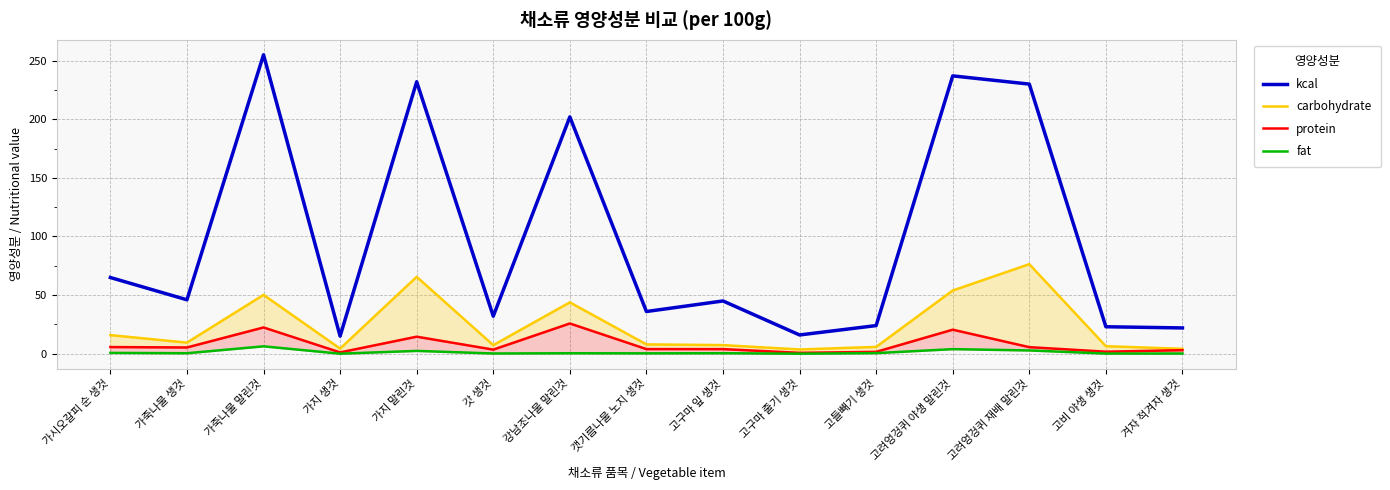

Reading left to right, extract all data points from this chart.

kcal: 65.0	46.0	255.0	15.0	232.0	32.0	202.0	36.0	45.0	16.0	24.0	237.0	230.0	23.0	22.0
carbohydrate: 15.9	9.5	50.2	4.4	65.6	7.3	43.8	8.0	7.3	3.6	5.8	53.9	76.4	6.4	4.2
protein: 5.7	5.3	22.4	1.1	14.5	3.5	25.8	3.9	3.9	0.8	1.6	20.5	5.6	1.7	3.0
fat: 0.7	0.4	6.3	0.0	2.4	0.2	0.4	0.3	0.4	0.0	0.5	3.9	2.8	0.1	0.2